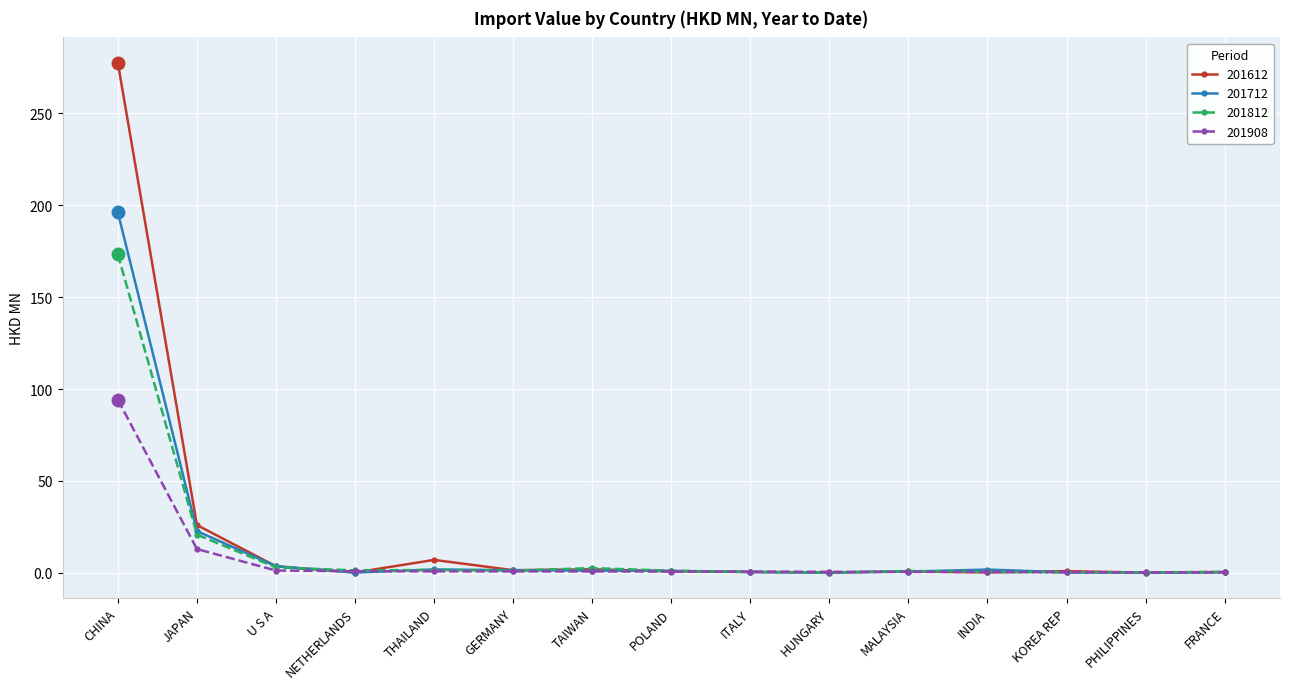

What is the label of the 10th point from the left?

HUNGARY